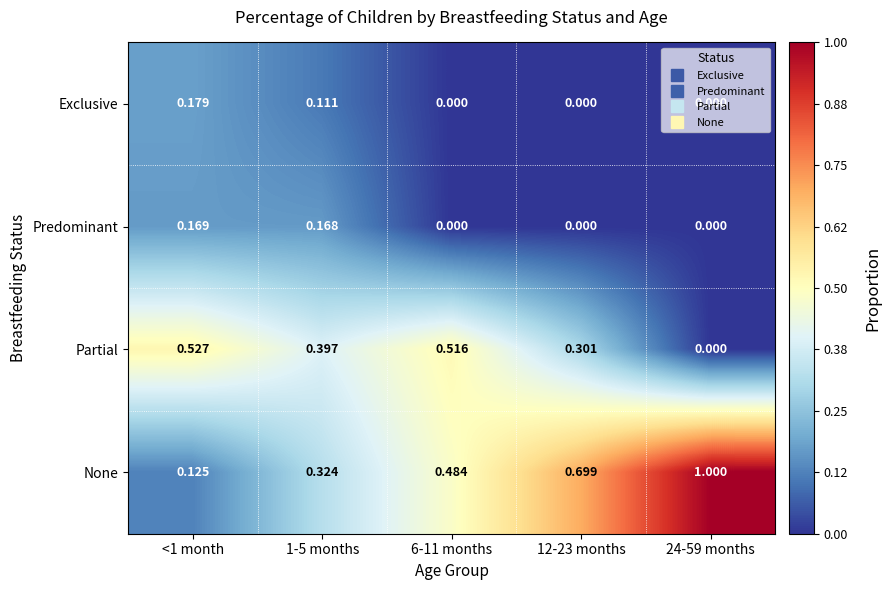

Rank the series by their maximum value, from lowest to highest.

Predominant, Exclusive, Partial, None